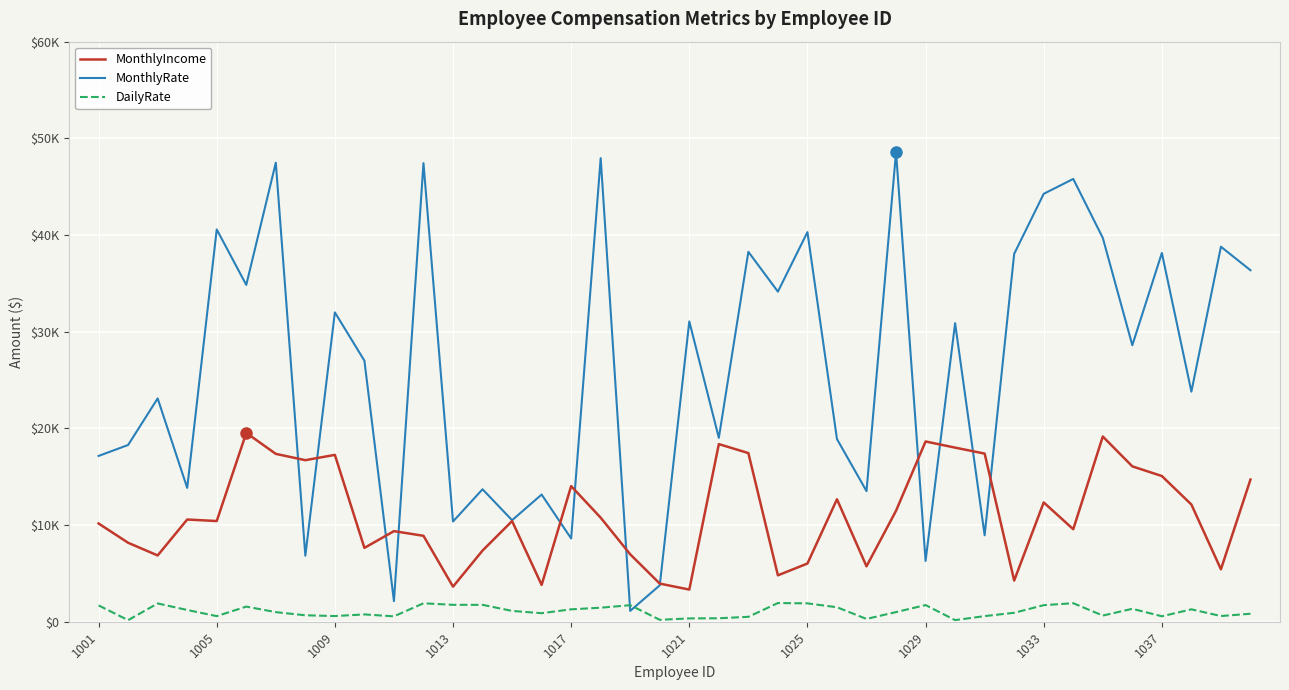

Does the chart display data point markers on the line(s)?

No